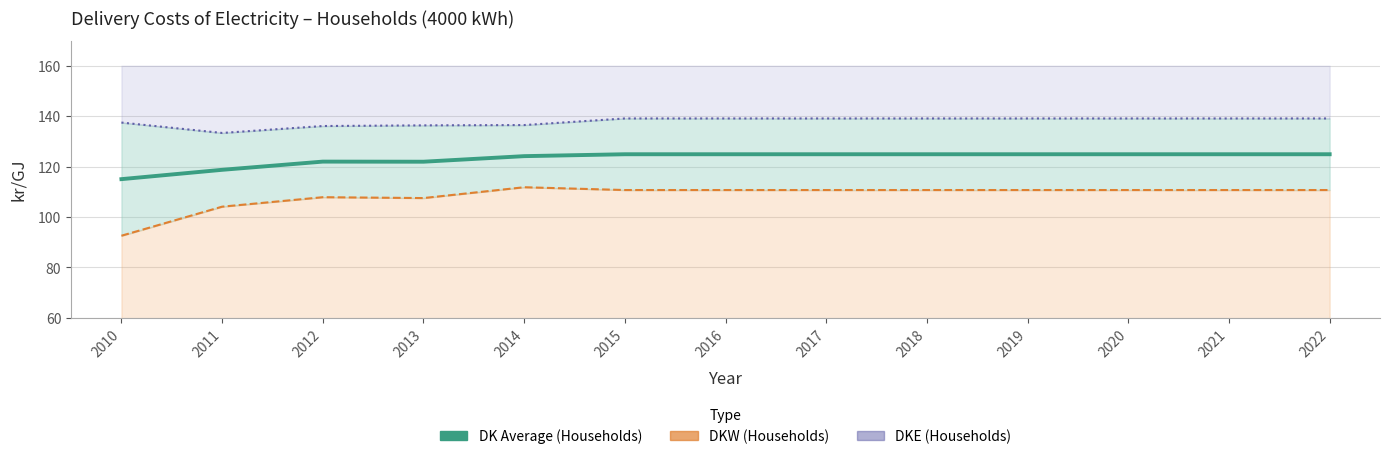

True or false: DK Average (Households) and DKE (Households) intersect in this chart.

False